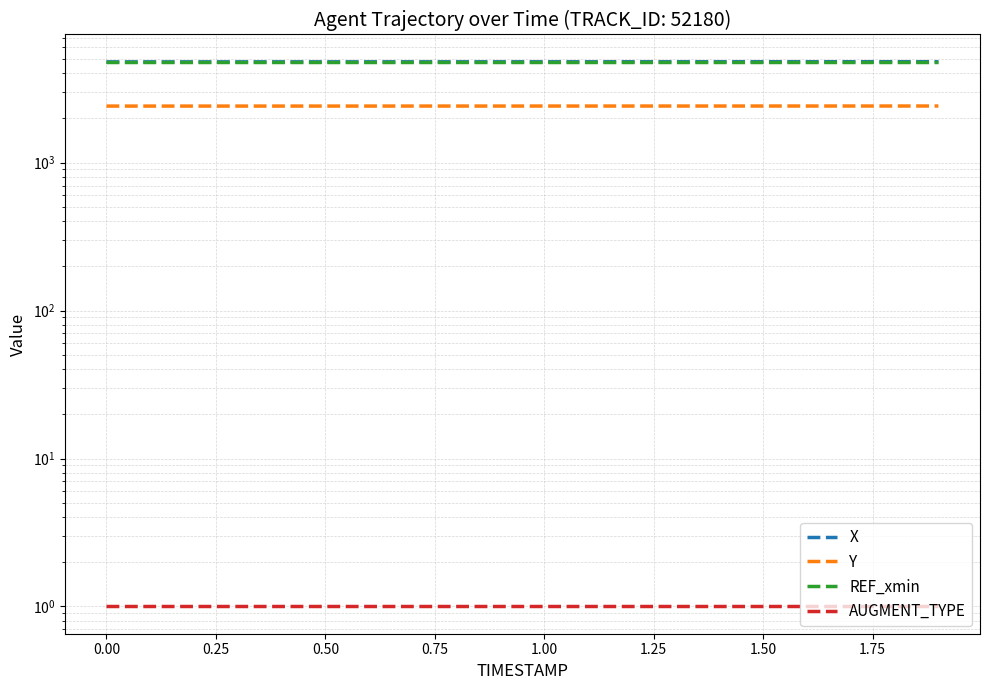

What is the sum of all AUGMENT_TYPE values?

20.0